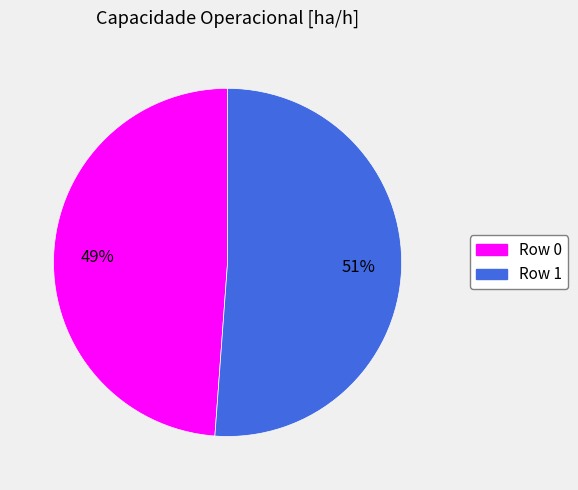

What percentage is the Row 1 slice, to the nearest percent?

51%